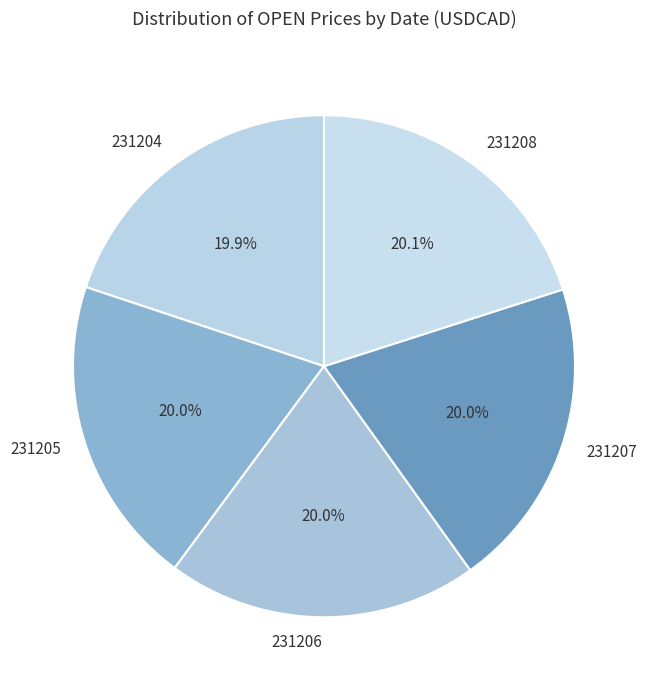

Count the number of slices in the pie.

5